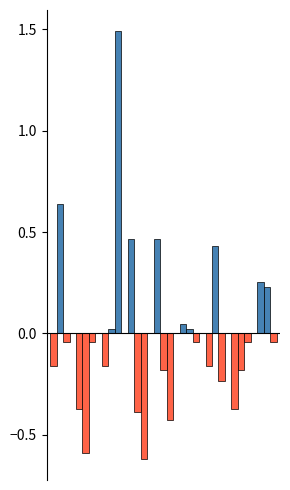

At how many categories does at least one series exceed 1?

1